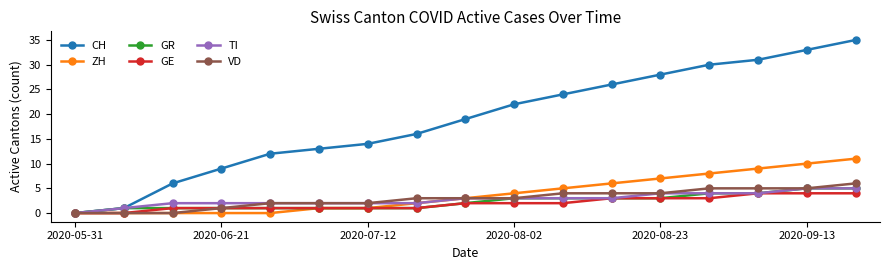

True or false: CH has more than 2 points higher than both neighbors.

False